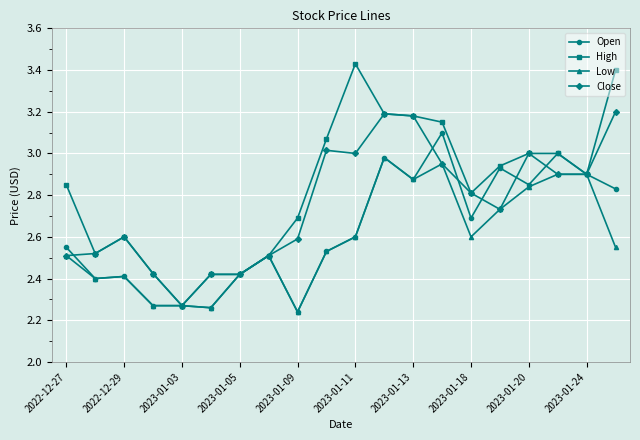

What is the difference between the maximum and minimum values in the Low series?

0.7